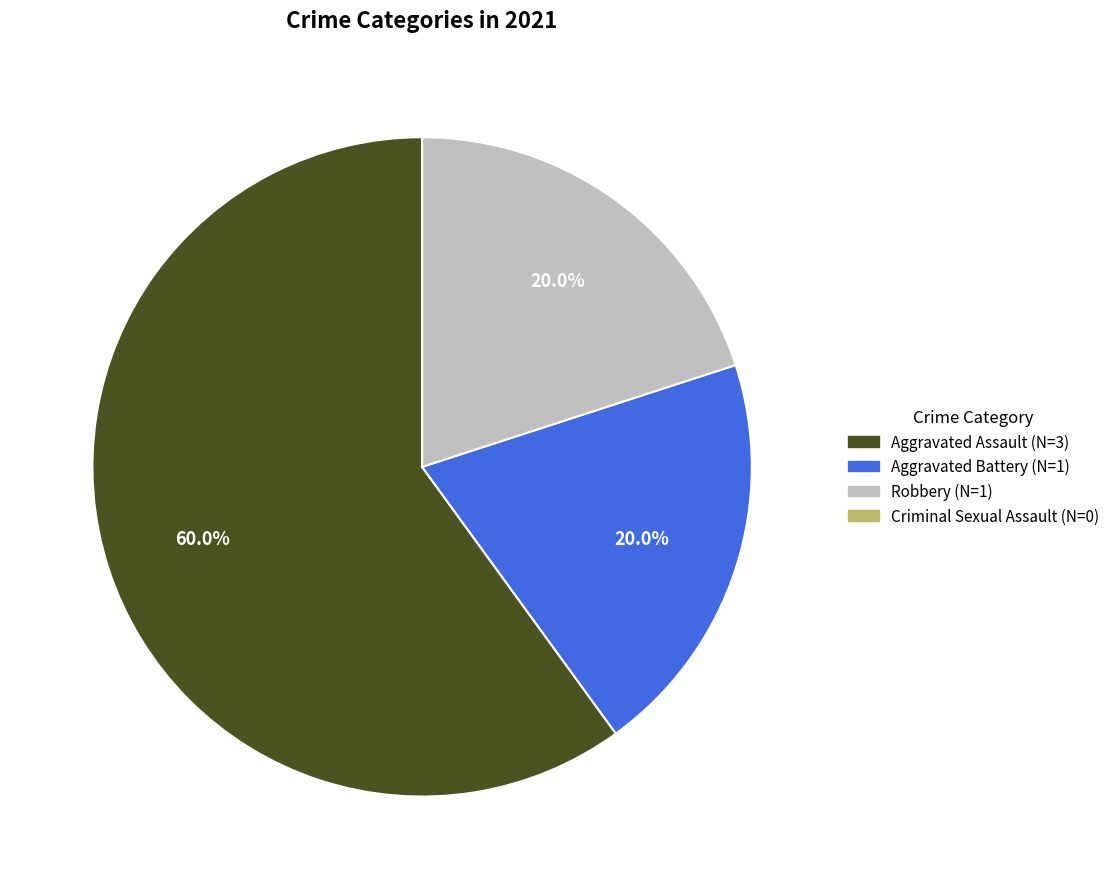

How many slices are in this pie chart?

3